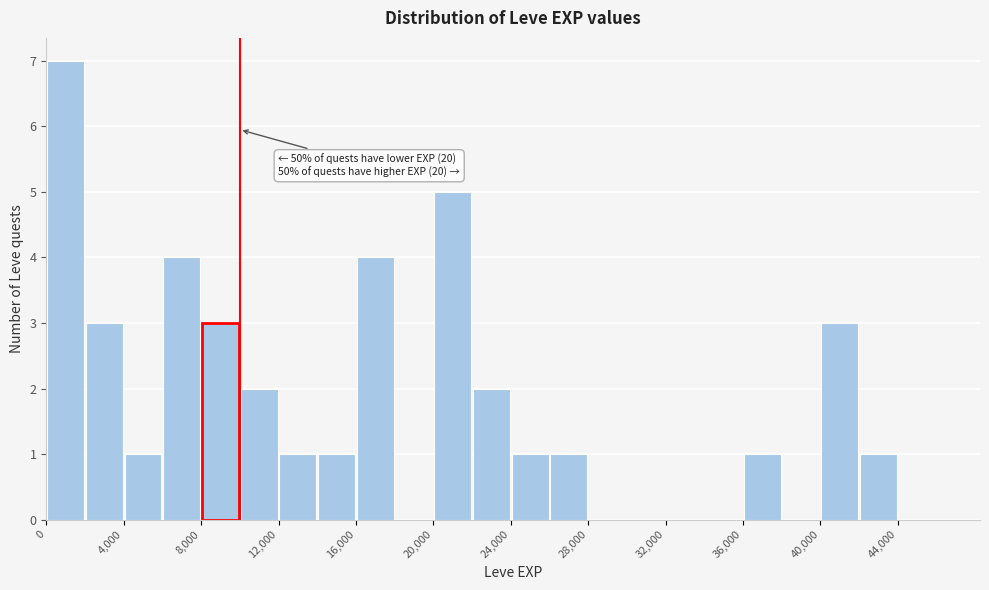

Over which range of the x-axis is the bar tallest?

0 to 2000